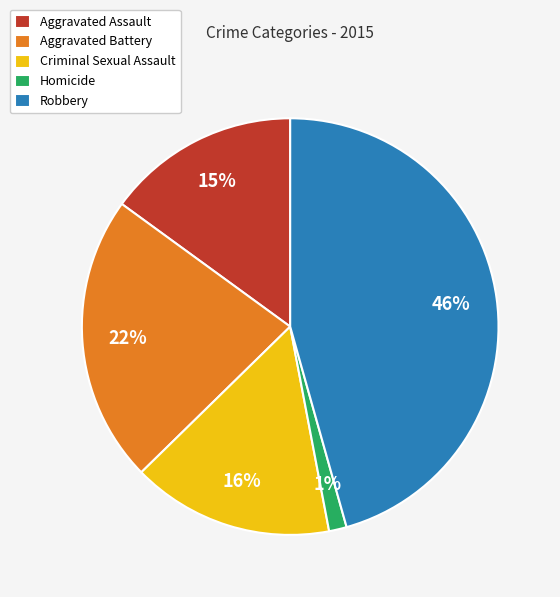

How many slices are in this pie chart?

5